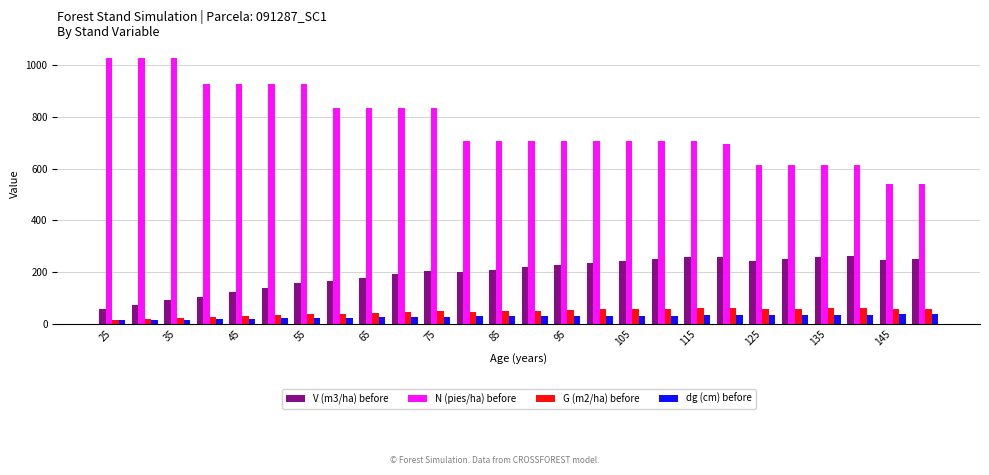

What is the maximum value shown in the chart?

1029.2